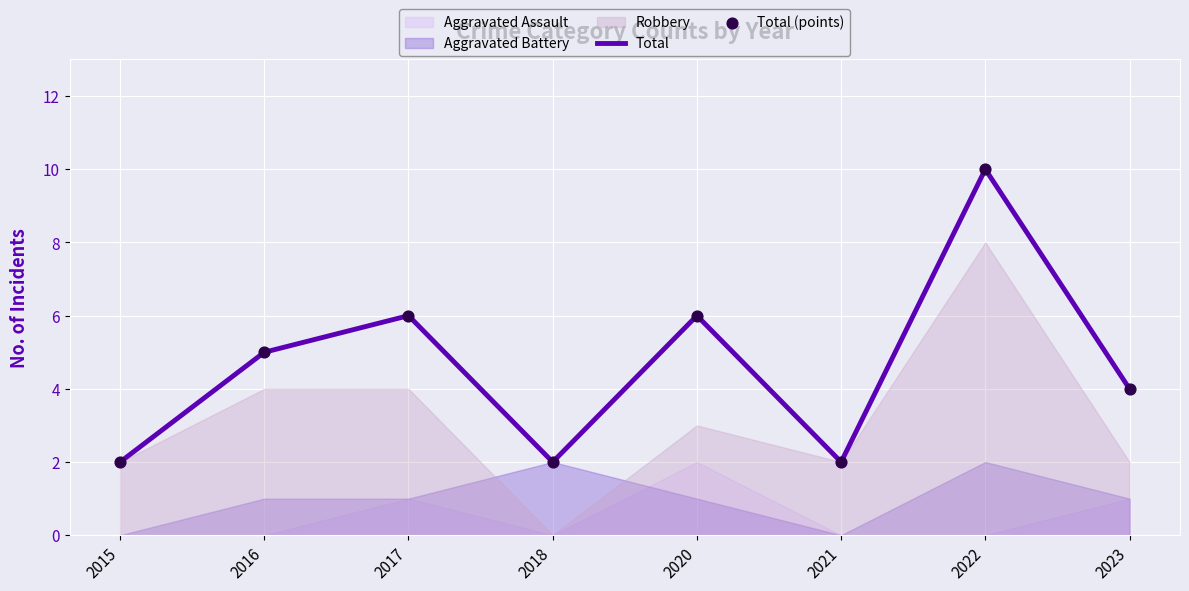

Is the value of Total (points) at 2016 greater than the value of Total at 2017?

No